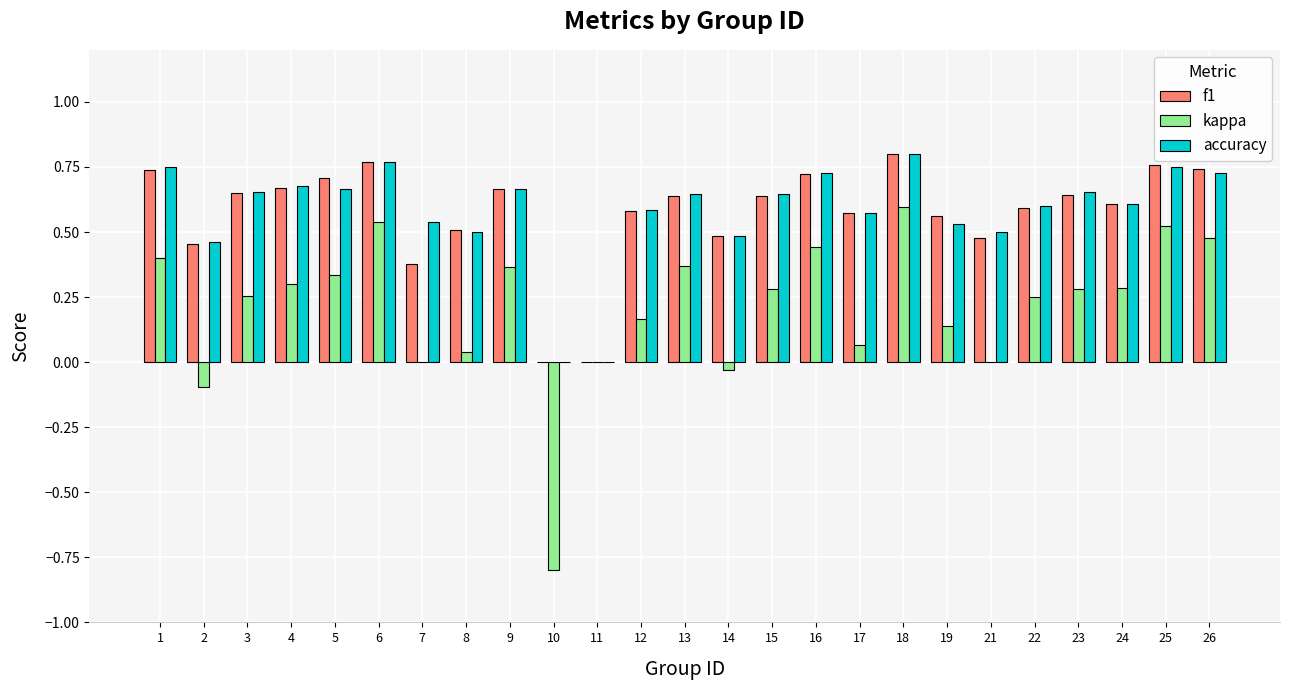

What is the sum of the accuracy values at 13 and 17?

1.2